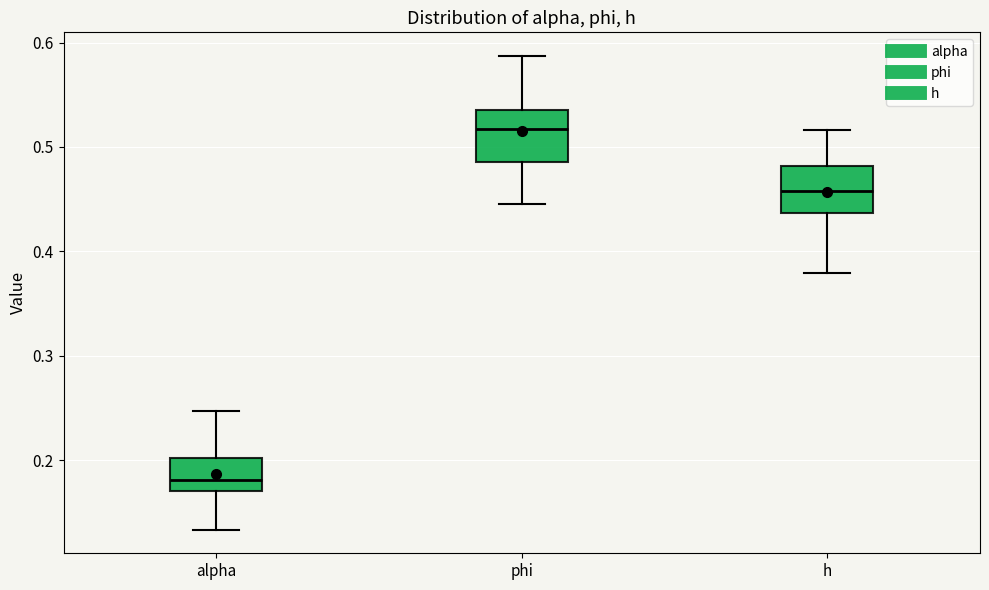

Reading left to right, read every box against the y-axis: the position of its median line, the range the box covers, and the ends of its whiskers. The values are not printed on the chart, so give them approximately, as read against the axis.

alpha: median 0.18, box 0.17 to 0.20, whiskers 0.13 to 0.25
phi: median 0.52, box 0.49 to 0.53, whiskers 0.45 to 0.59
h: median 0.46, box 0.44 to 0.48, whiskers 0.38 to 0.52